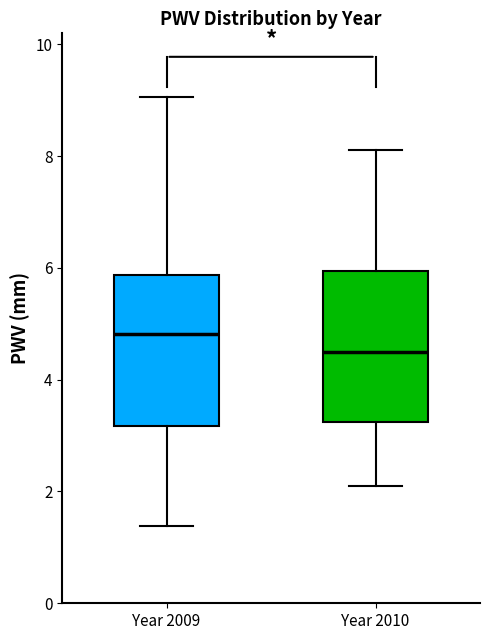

Reading left to right, read every box against the y-axis: the position of its median line, the range the box covers, and the ends of its whiskers. The values are not printed on the chart, so give them approximately, as read against the axis.

Year 2009: median 4.8, box 3.2 to 5.8, whiskers 1.4 to 9.0
Year 2010: median 4.6, box 3.2 to 6.0, whiskers 2.2 to 8.2